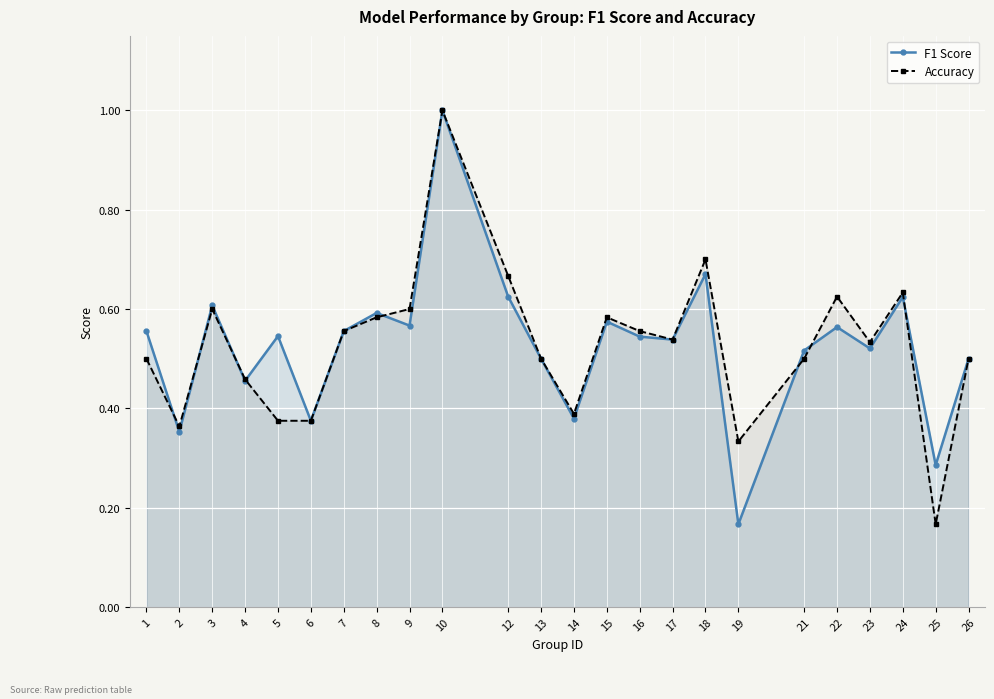

Does the chart display data point markers on the line(s)?

Yes